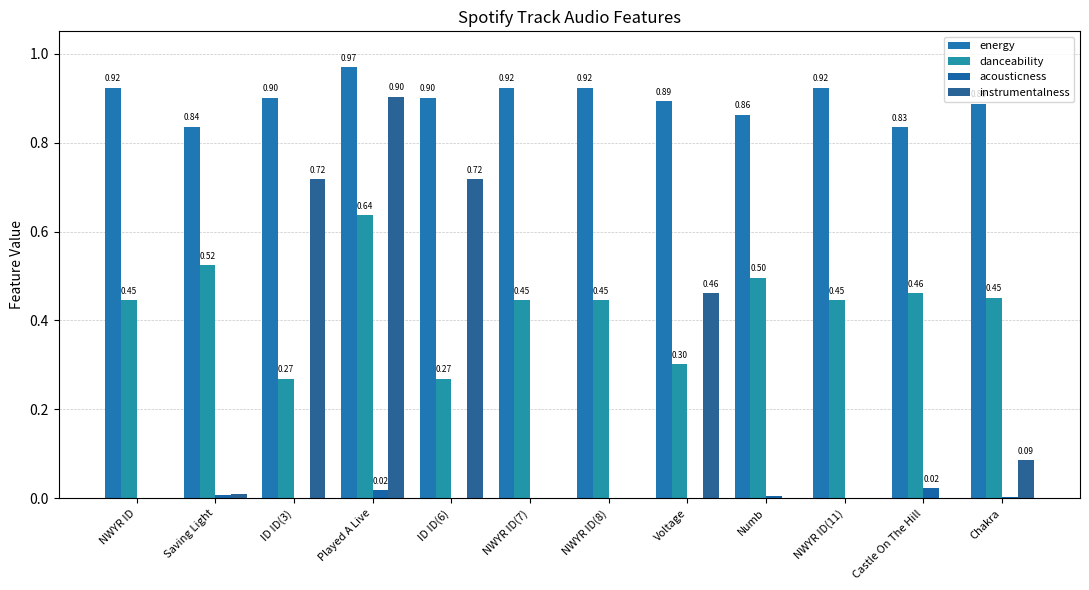

What is the difference between the second highest and minimum values in the danceability series?

0.3